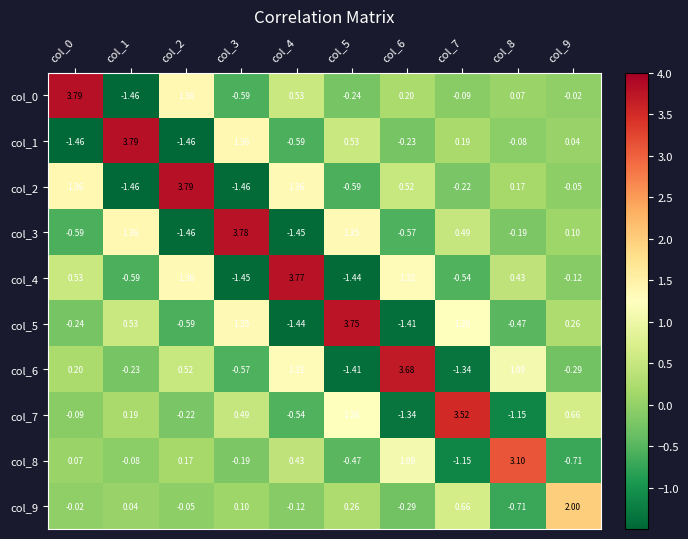

Is the value of col_2 at col_3 greater than the value of col_5 at col_4?

No